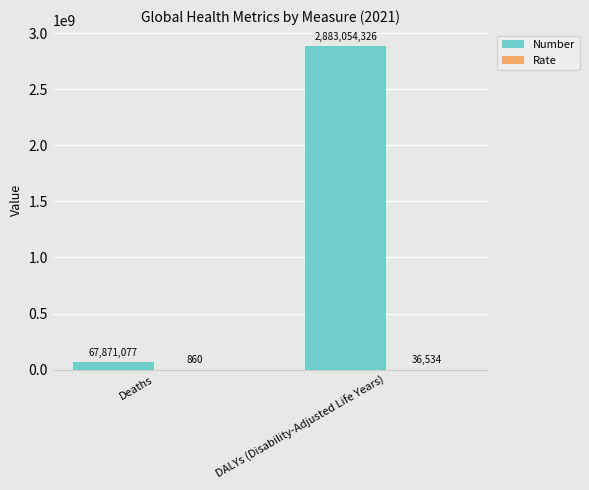

Where does the Number series first go above 2883054326?

DALYs (Disability-Adjusted Life Years)